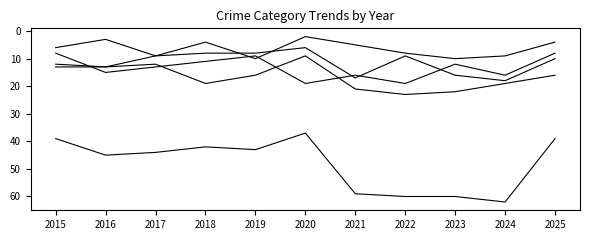

Is this an area chart (filled region under the line)?

No